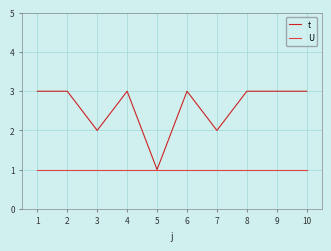

Reading right to left, list all the values displayed in this chart.

t: 3	3	3	2	3	1	3	2	3	3
U: 1	1	1	1	1	1	1	1	1	1